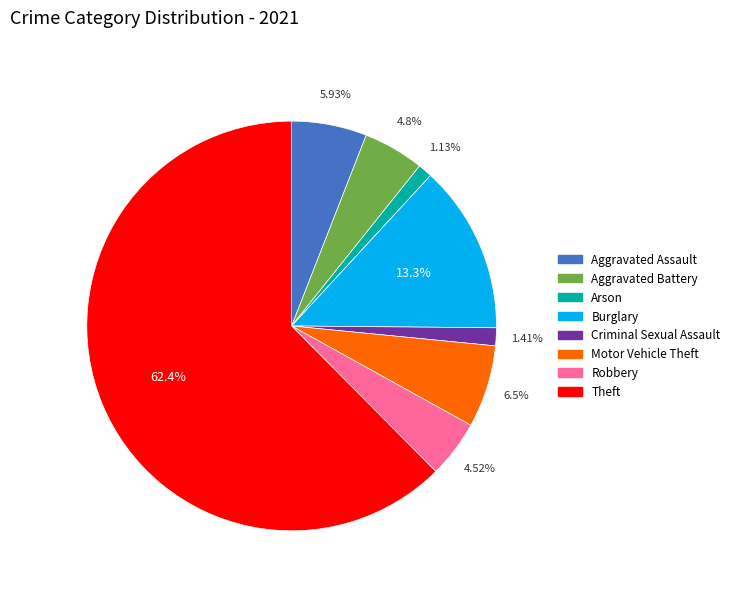

Count the number of slices in the pie.

8